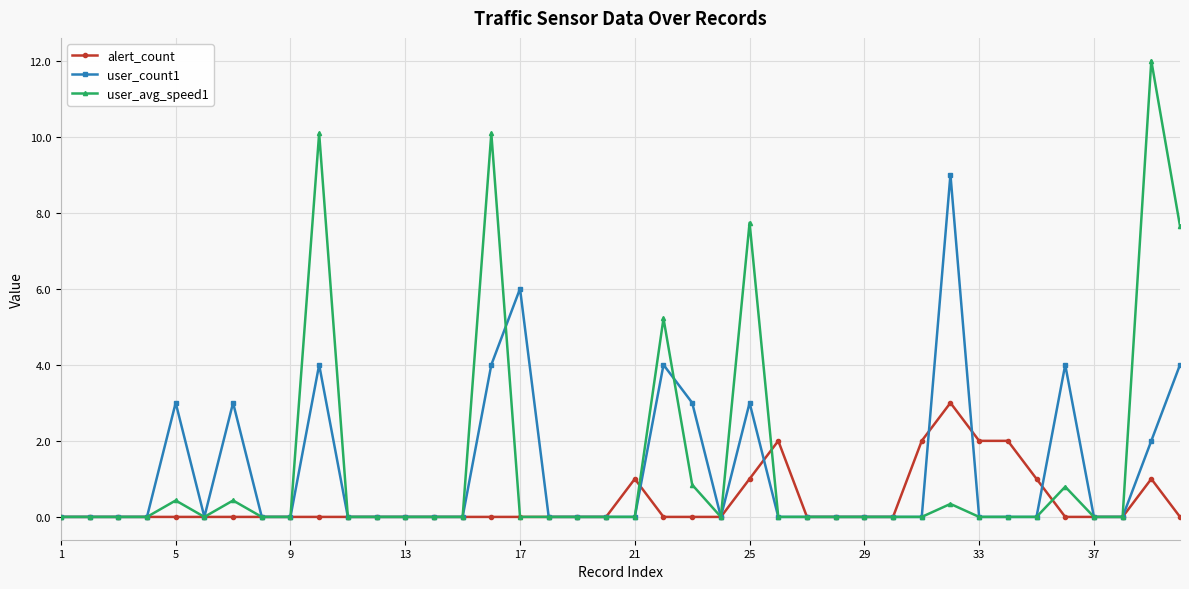

Which series has the largest range (max minus min)?

user_avg_speed1